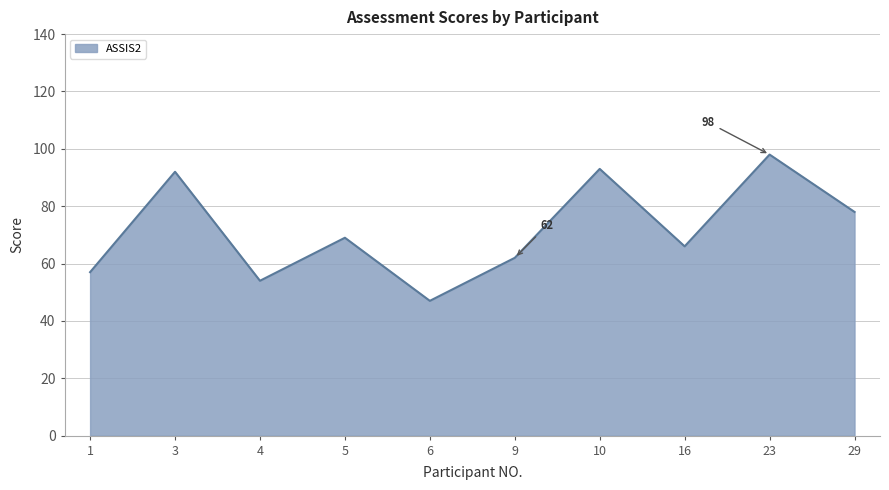

What is the difference between the maximum and second lowest values?

44